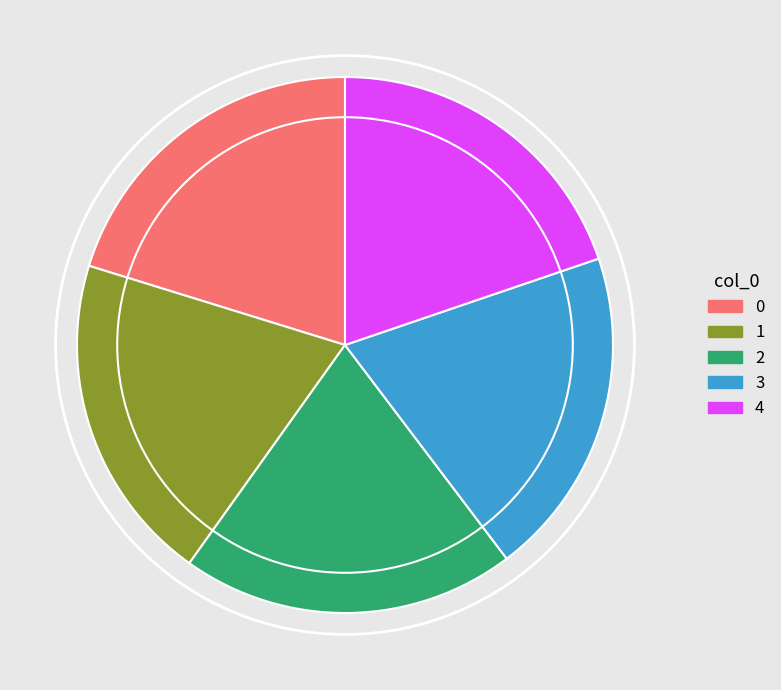

The 4 slice represents 6% of the pie. True or false?

False